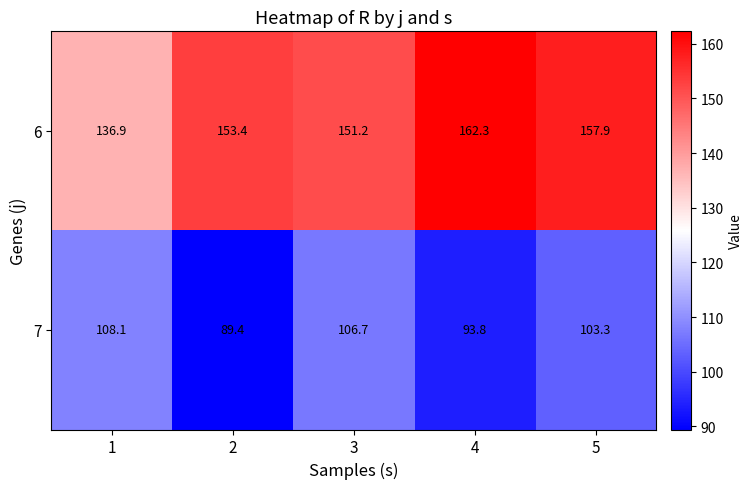

What is the total value across all series at 5?

261.2